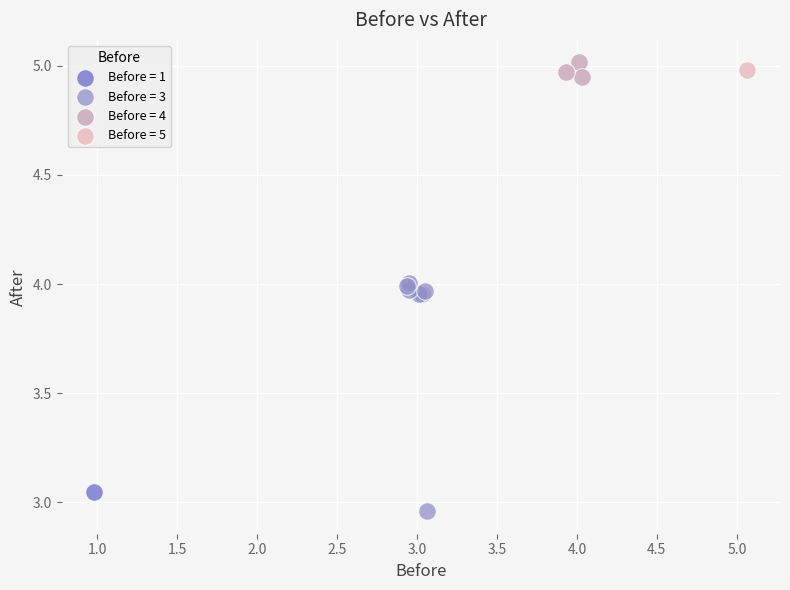

Which series contains the highest Y value?

Before = 4